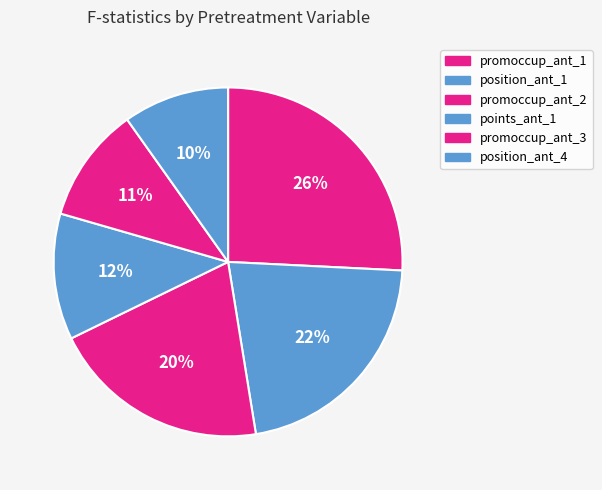

To the nearest percent, what is the difference between the largest and smallest slice percentages?

16%